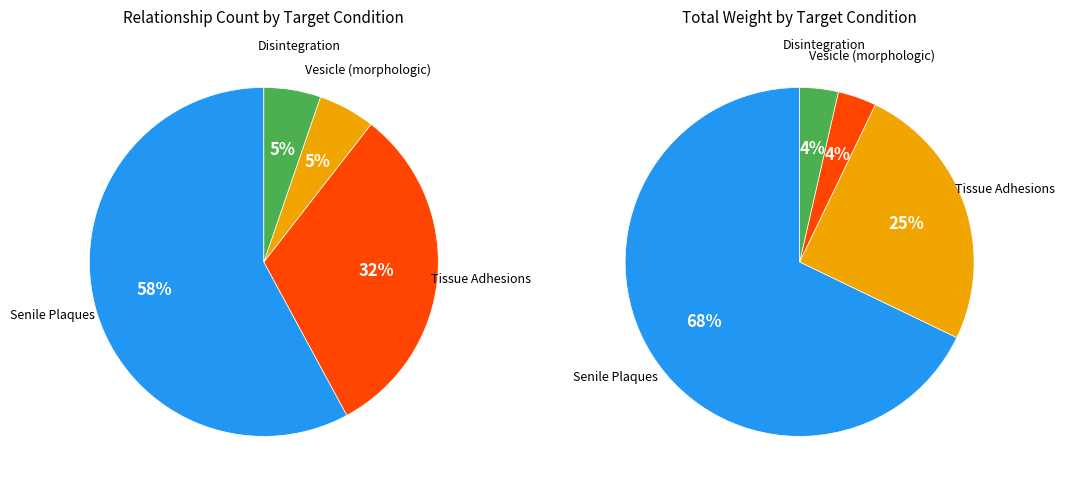

What portion of the pie excludes Disintegration (C1265875)?

96.2%